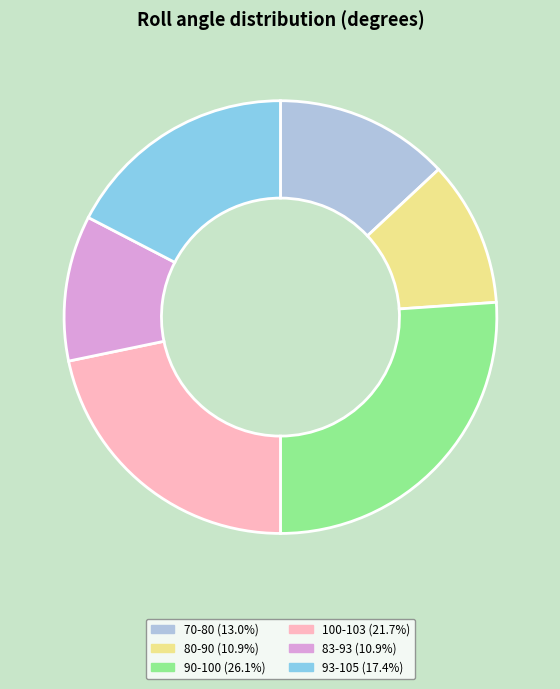

Is there any slice that represents more than half of the pie?

No